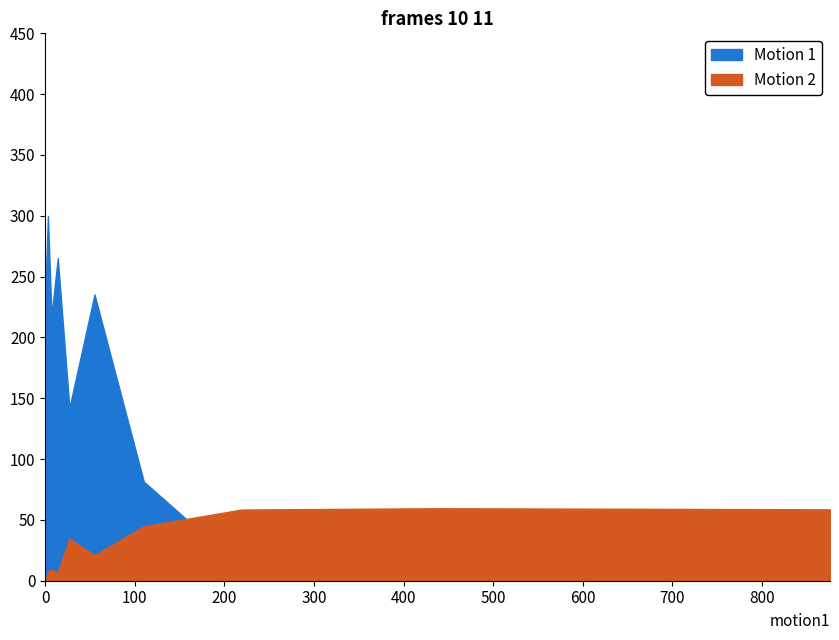

Which series has the largest range (max minus min)?

Motion 1